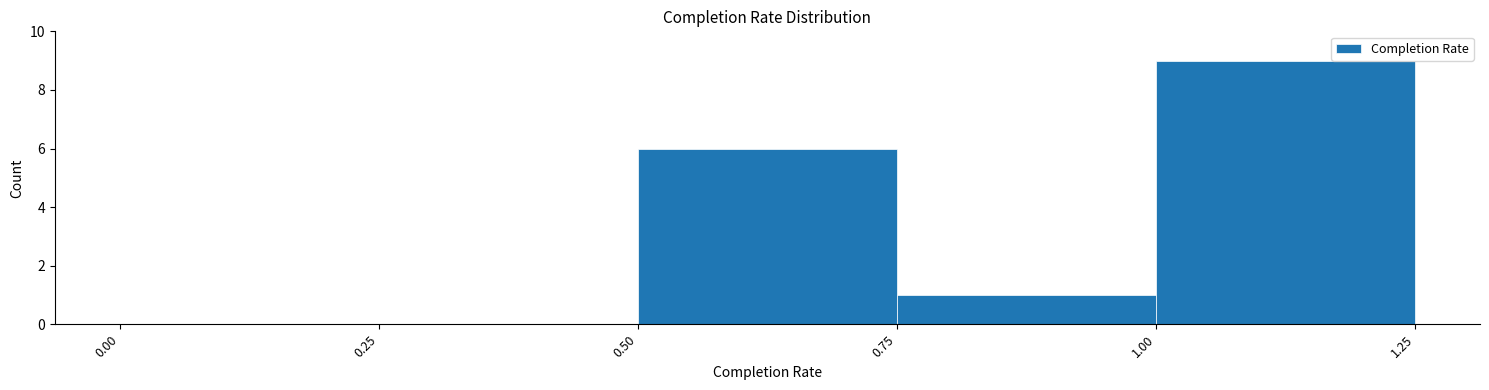

How tall is the bar that spans 1.00 to 1.25 on the x-axis? The values are not printed on the chart, so give them approximately, as read against the axis.

9